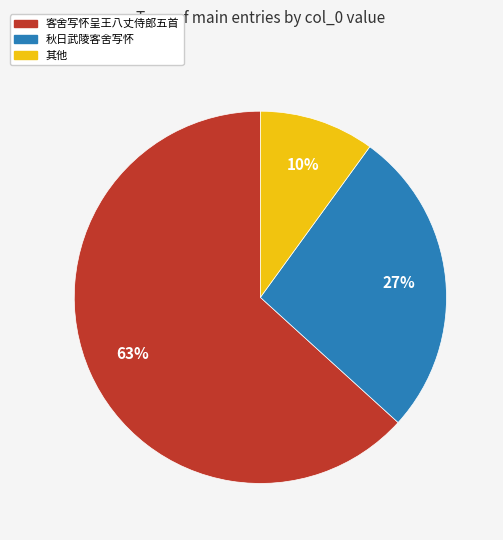

To the nearest percent, what is the difference between the largest and smallest slice percentages?

53%